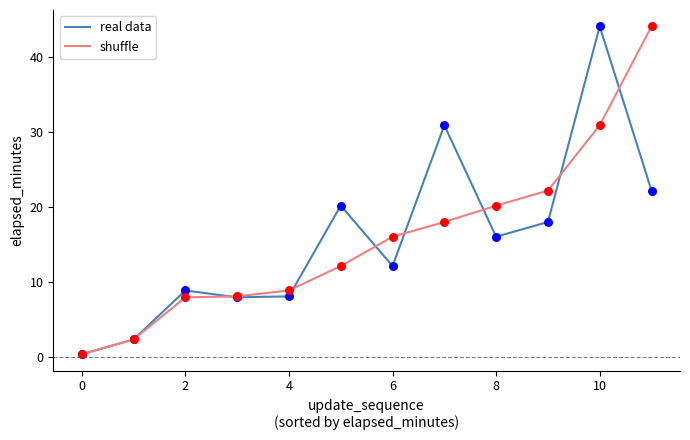

What is the highest value of the shuffle series?

44.0